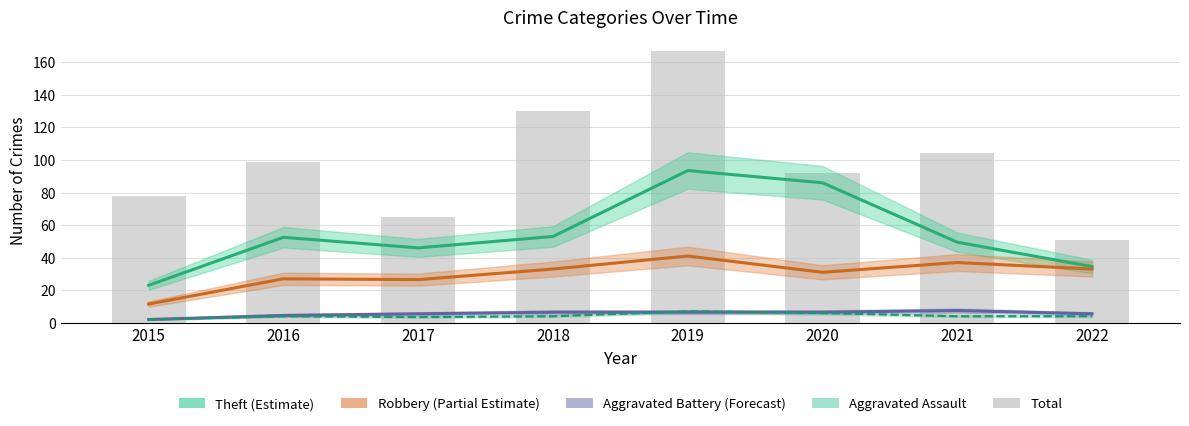

What is the maximum value shown in the chart?

167.0